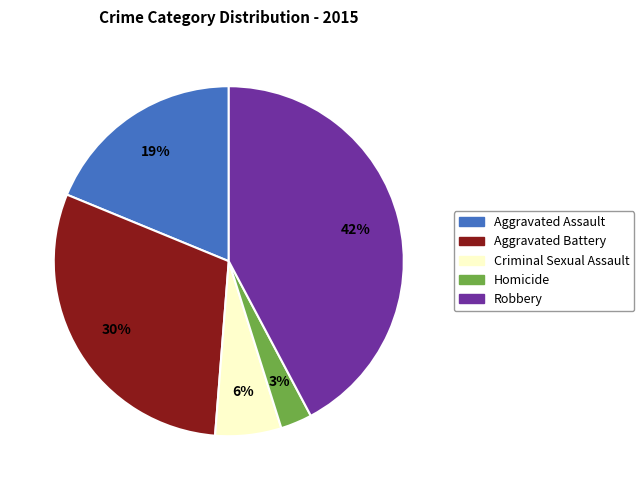

To the nearest percent, what is the difference between the largest and smallest slice percentages?

39%